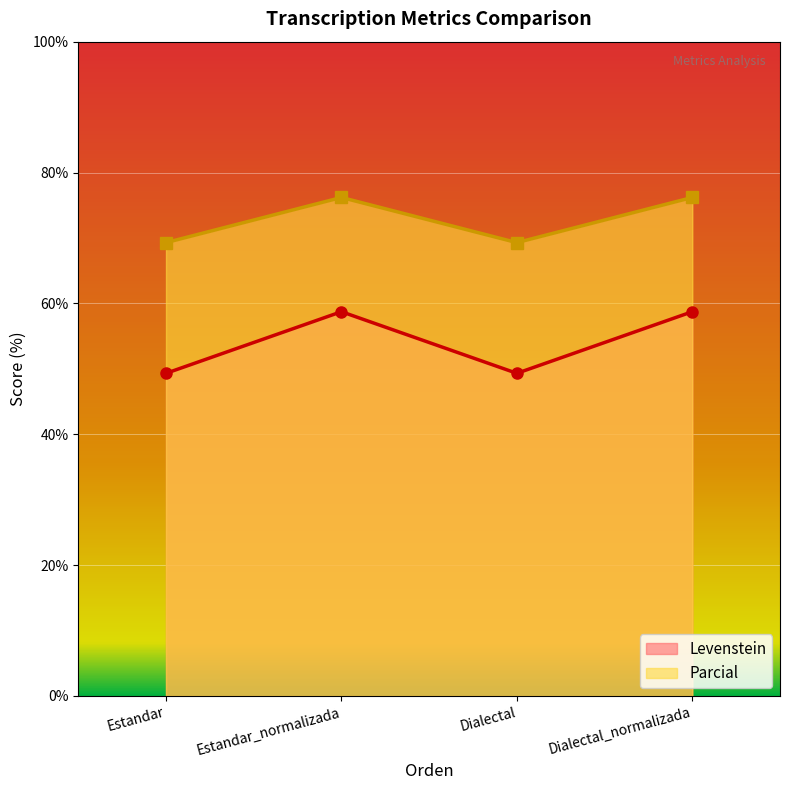

Which category has the lowest value in the Levenstein series?

Estandar